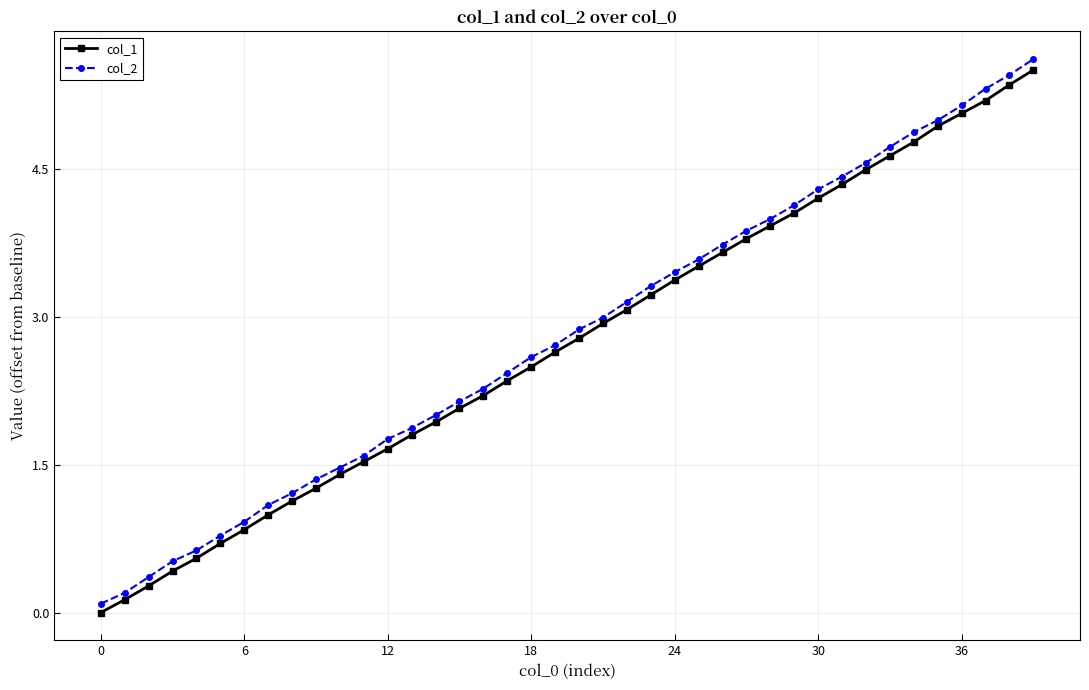

Does the chart have visible grid lines?

Yes